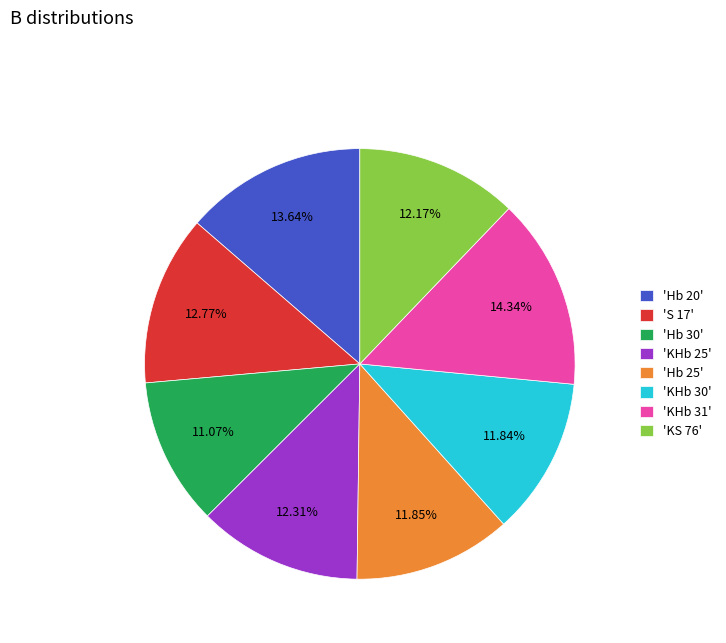

Count the number of slices in the pie.

8